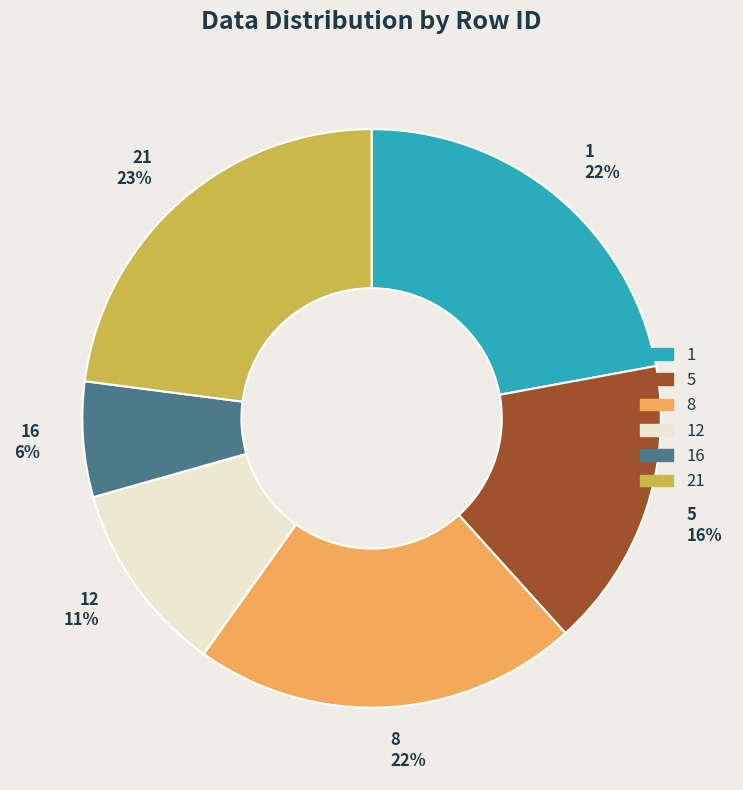

Count the number of slices in the pie.

6